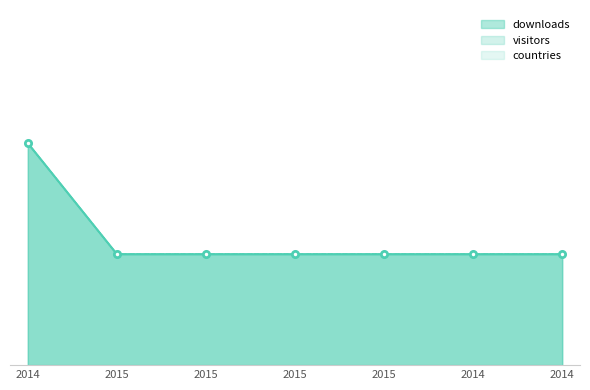

True or false: visitors has more than 2 points higher than both neighbors.

False